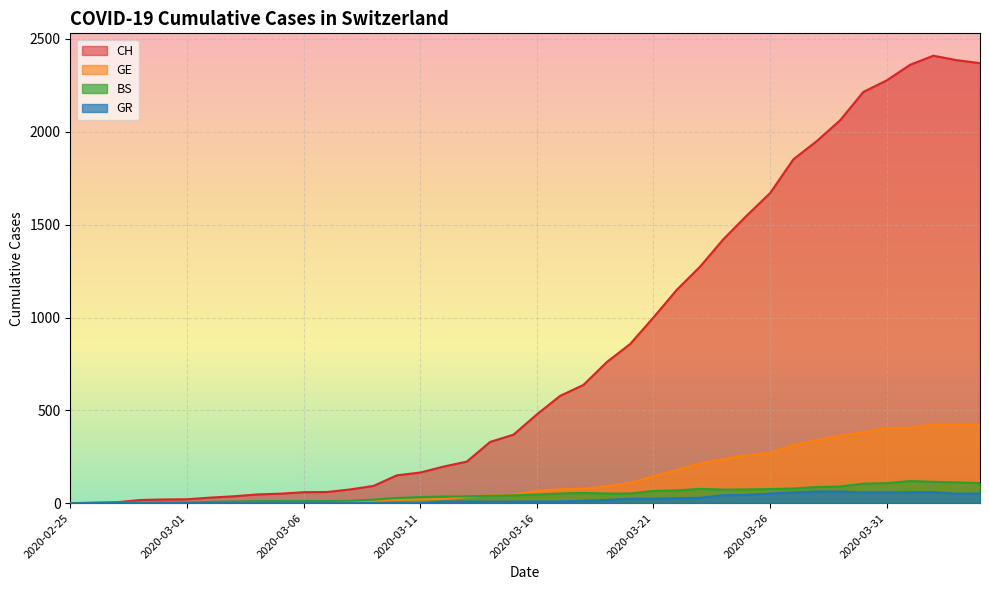

What is the sum of the BS values at 2020-02-25 and 2020-03-29?

90